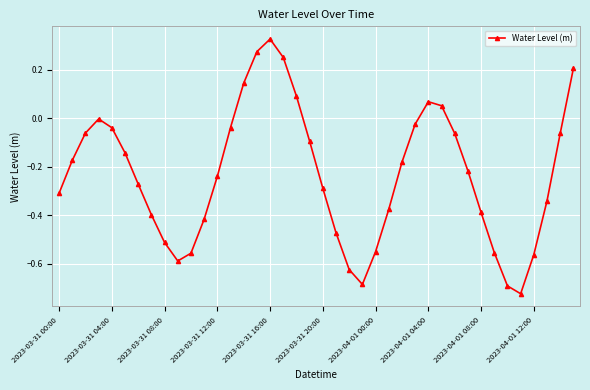

True or false: there are more than 1 points higher than both neighbors.

True